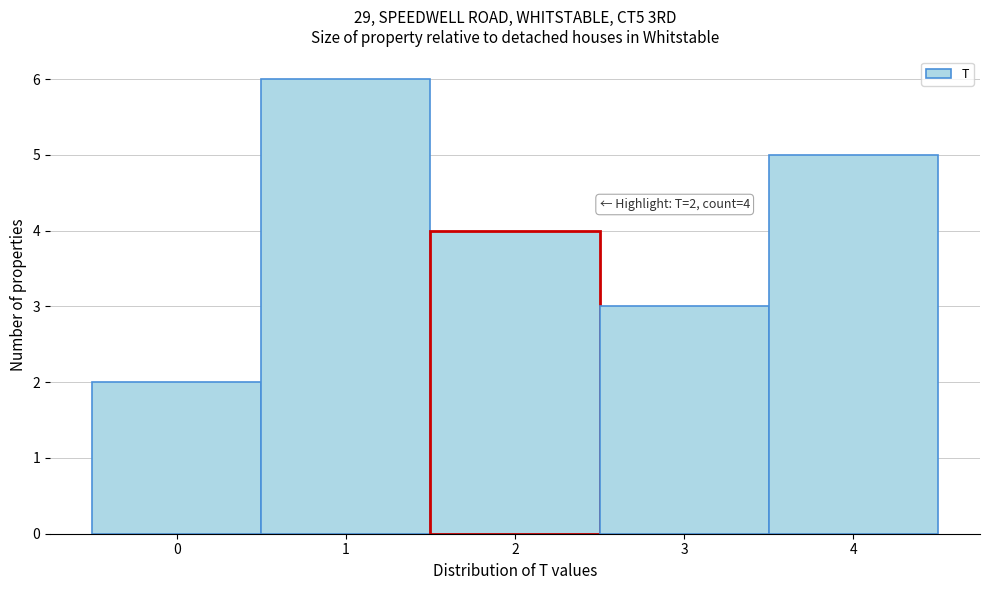

Over which range of the x-axis is the bar tallest?

0.5 to 1.5